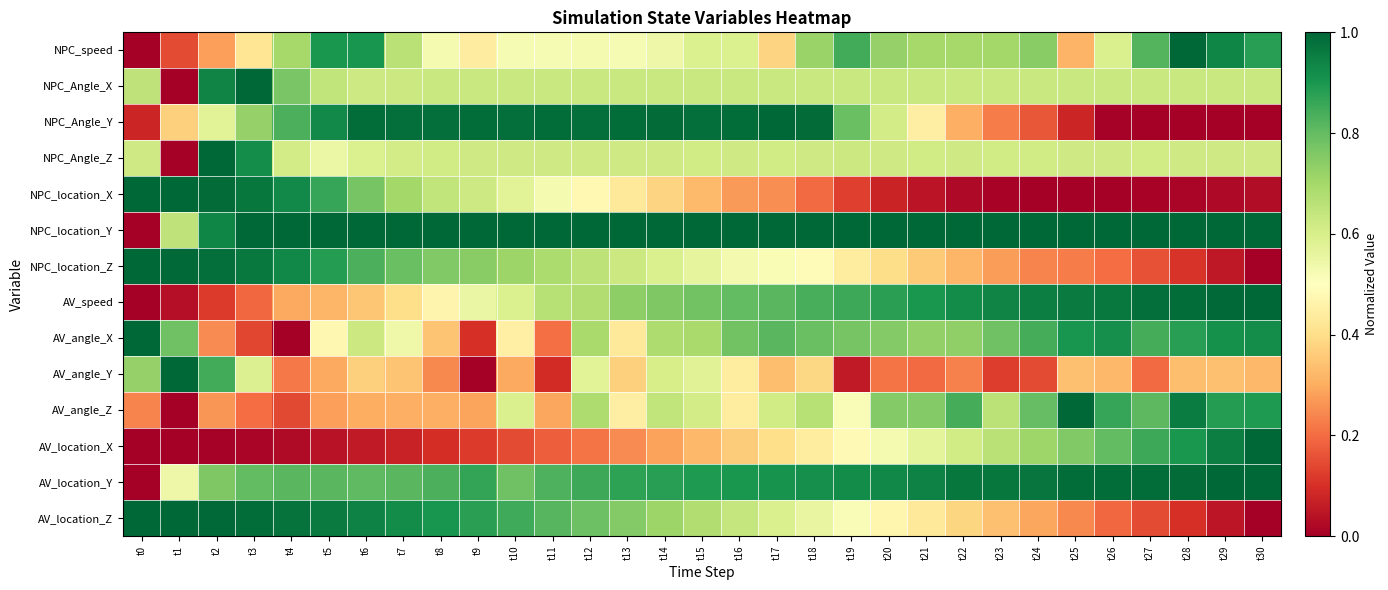

What is the difference between the highest and lowest values at t8?

0.9